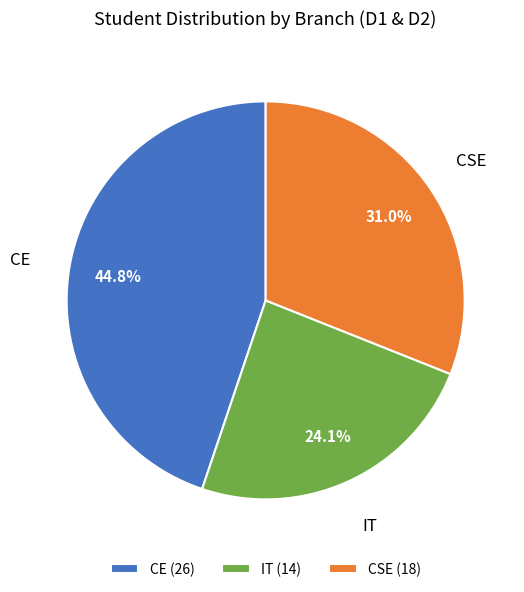

The CSE slice represents 31% of the pie. True or false?

True